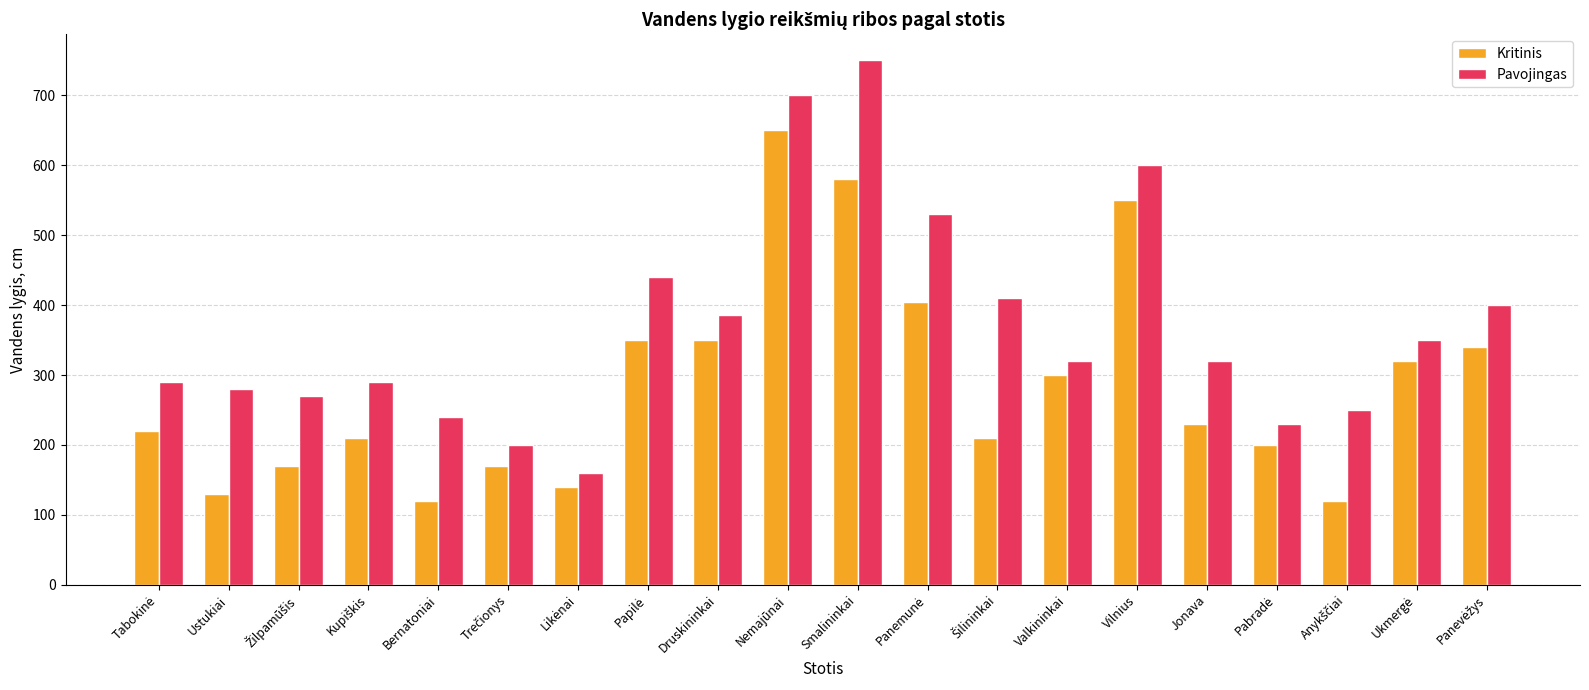

Which series has the largest range (max minus min)?

Pavojingas